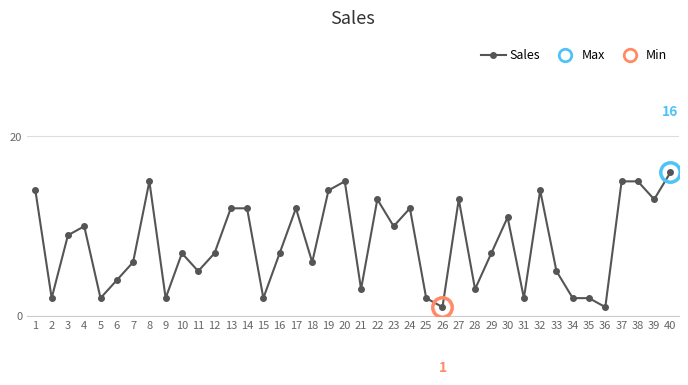

Which category has the highest value across all series?

40